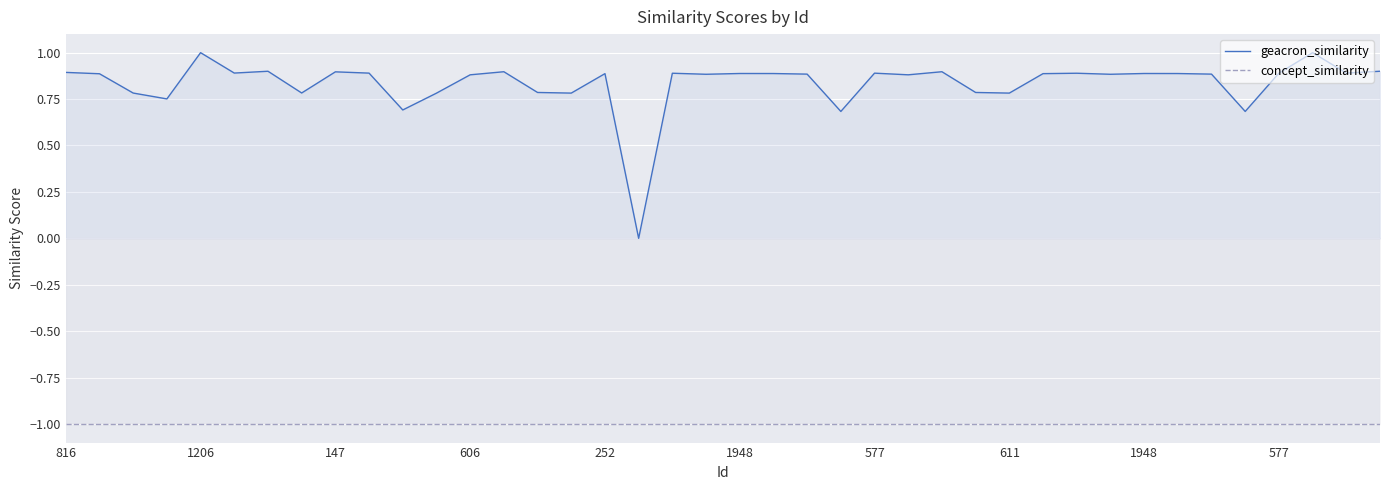

What is the label of the 25th point from the right?

15